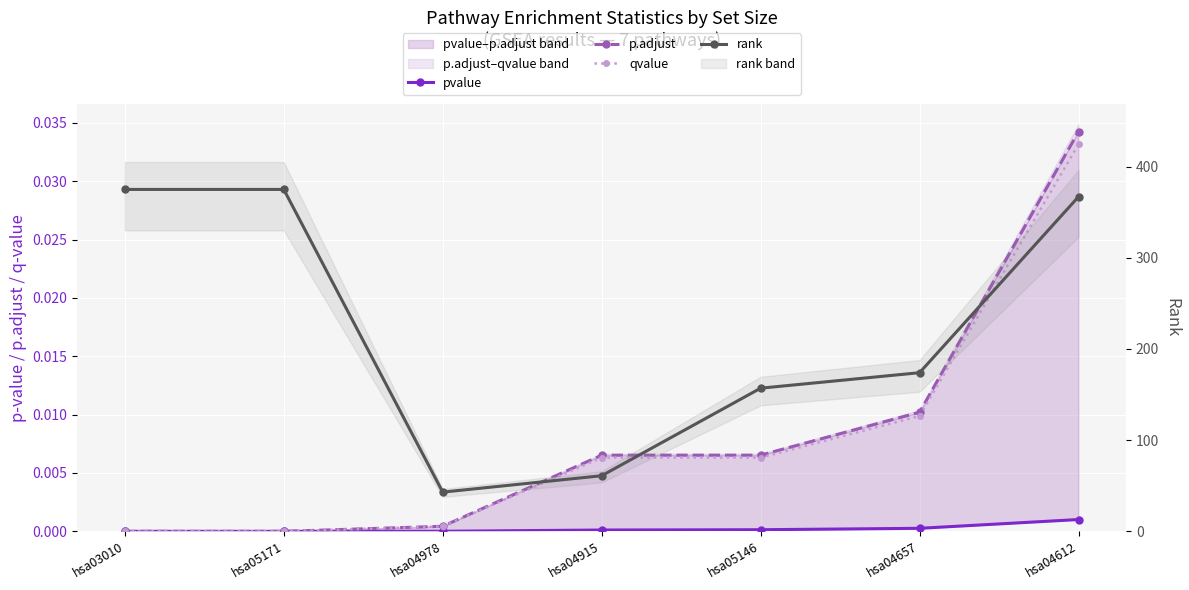

True or false: pvalue and p.adjust intersect in this chart.

False